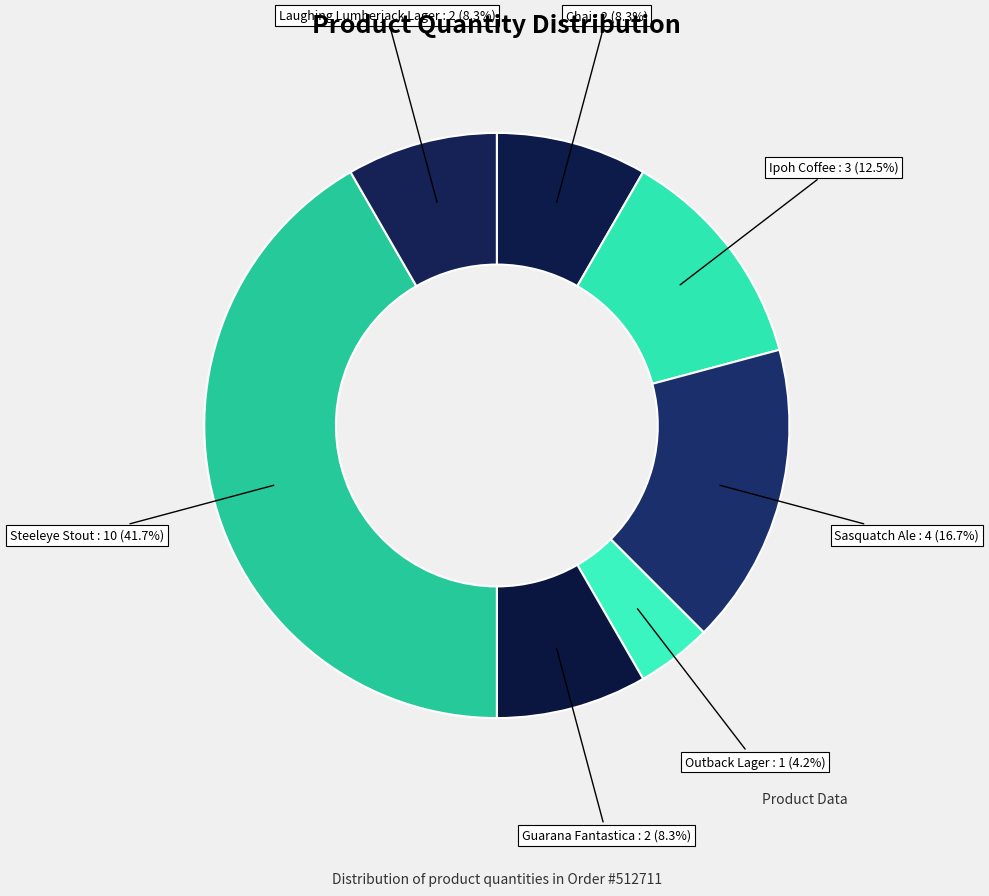

Count the number of slices in the pie.

7